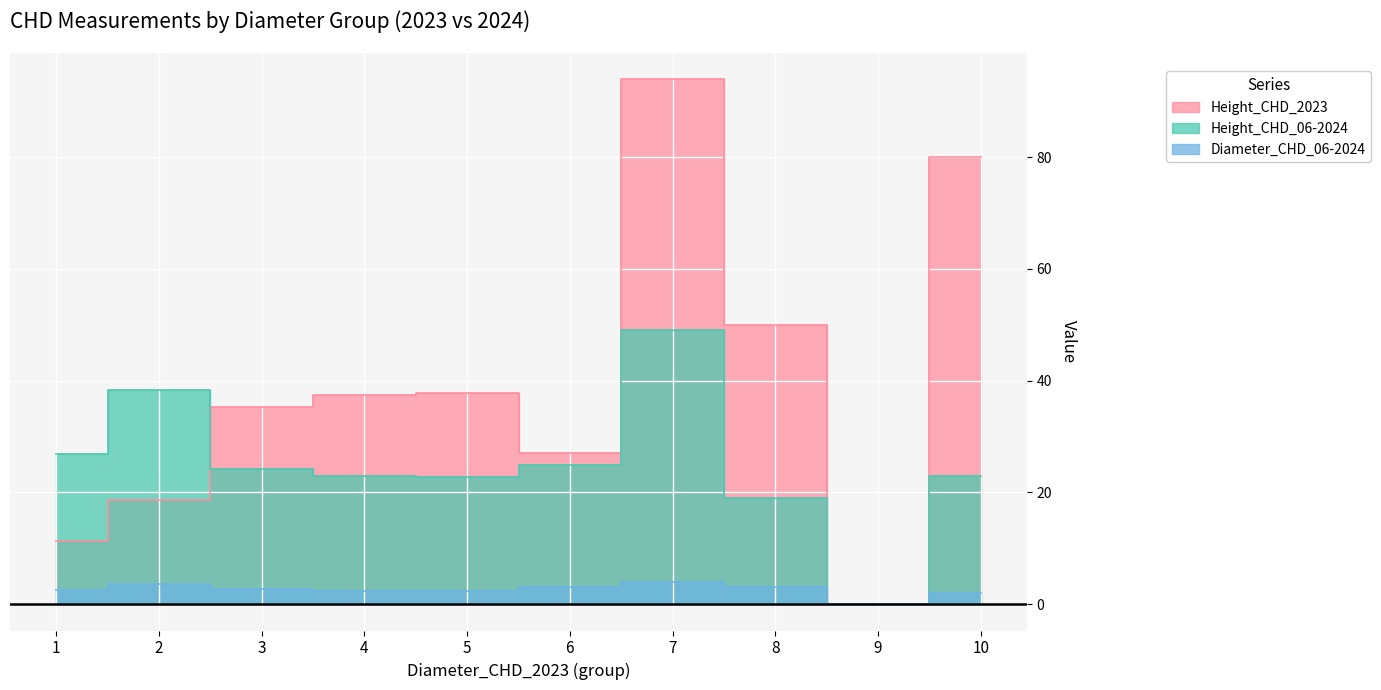

Between 10 and 3, which is larger?

10